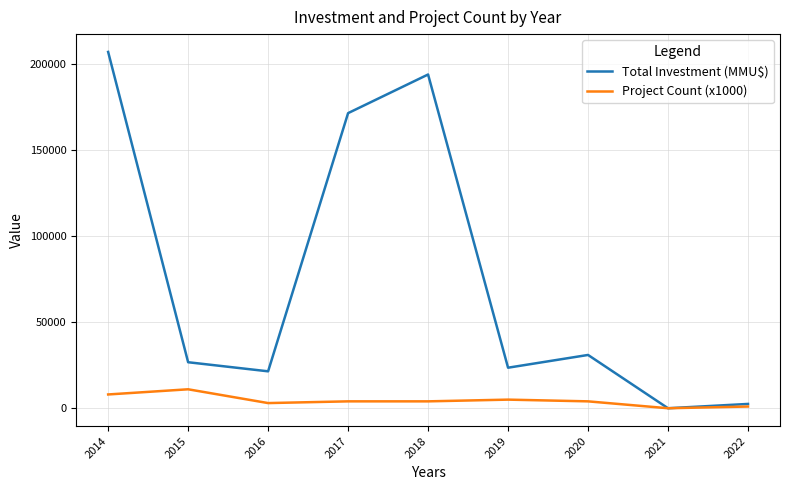

The value of Total Investment (MMU$) at 2019 is 23527. True or false?

True